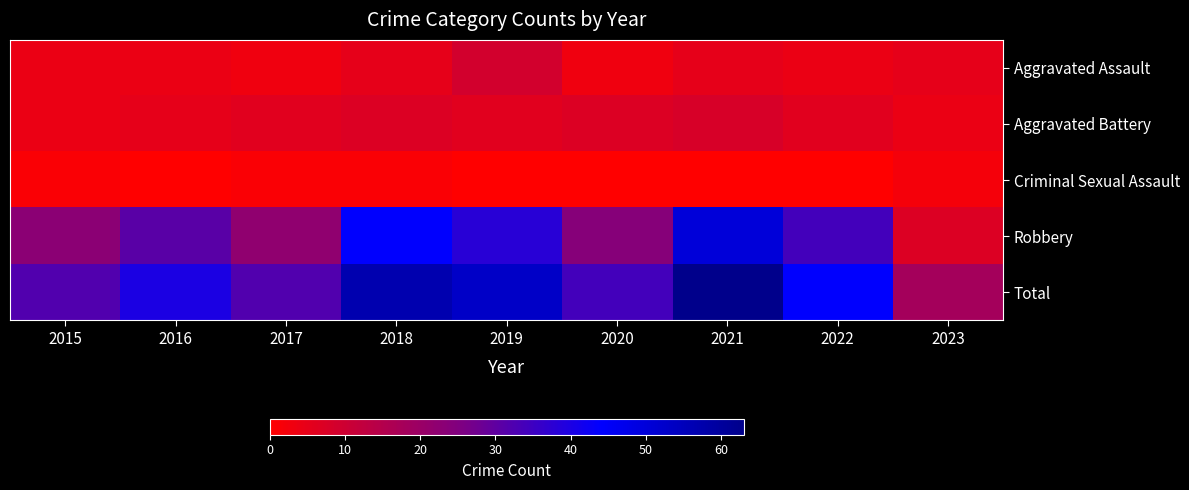

Reading left to right, extract all data points from this chart.

Aggravated Assault: 2015=4	2016=4	2017=3	2018=5	2019=9	2020=3	2021=5	2022=4	2023=5
Aggravated Battery: 2015=4	2016=5	2017=6	2018=7	2019=6	2020=7	2021=8	2022=6	2023=4
Criminal Sexual Assault: 2015=1	2016=0	2017=1	2018=1	2019=0	2020=0	2021=0	2022=0	2023=2
Robbery: 2015=23	2016=31	2017=22	2018=44	2019=38	2020=24	2021=50	2022=34	2023=7
Total: 2015=32	2016=40	2017=32	2018=57	2019=53	2020=34	2021=63	2022=44	2023=18